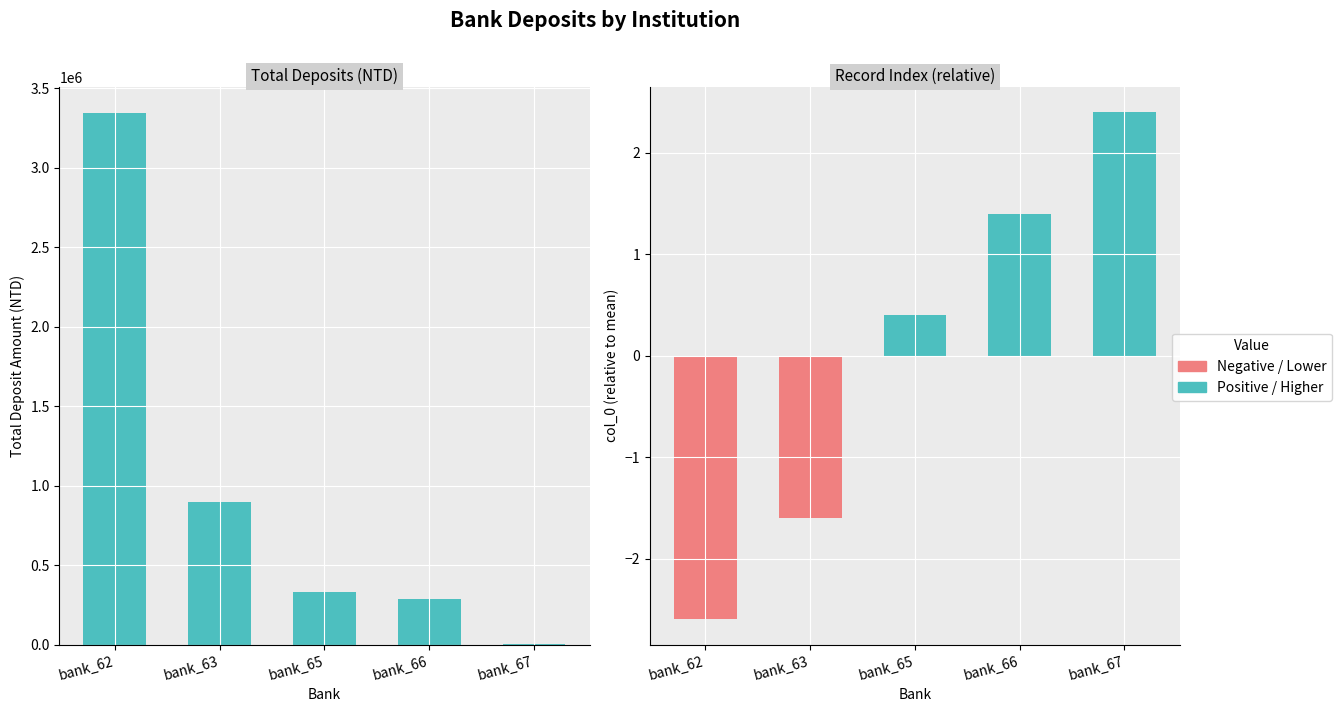

What is the difference between the second highest and minimum values in the col_0 (relative) series?

4.0